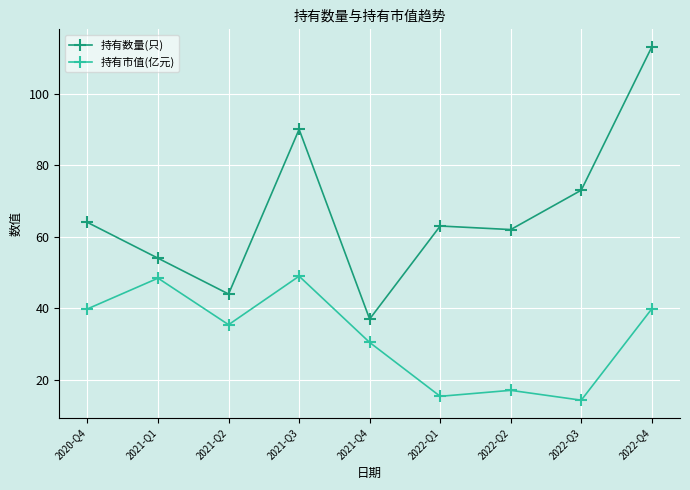

What is the spread (max minus min) of values at 2021-Q4?

6.5